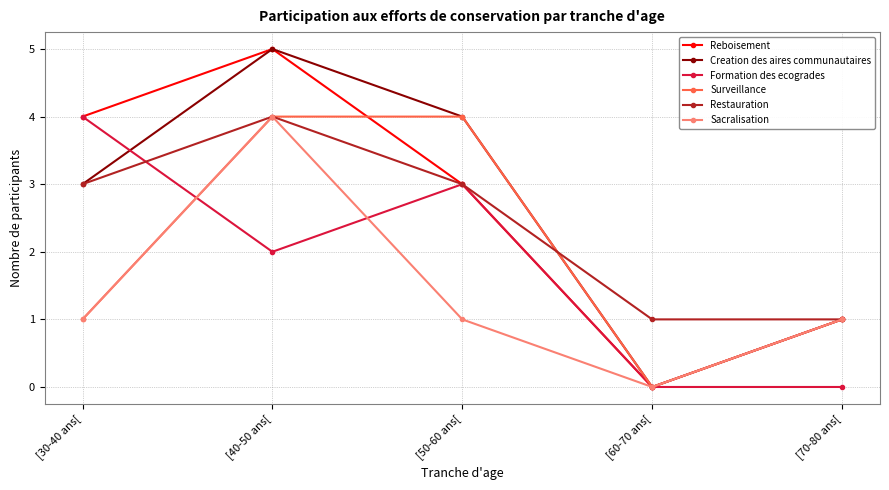

What is the spread (max minus min) of values at [50-60 ans[?

3